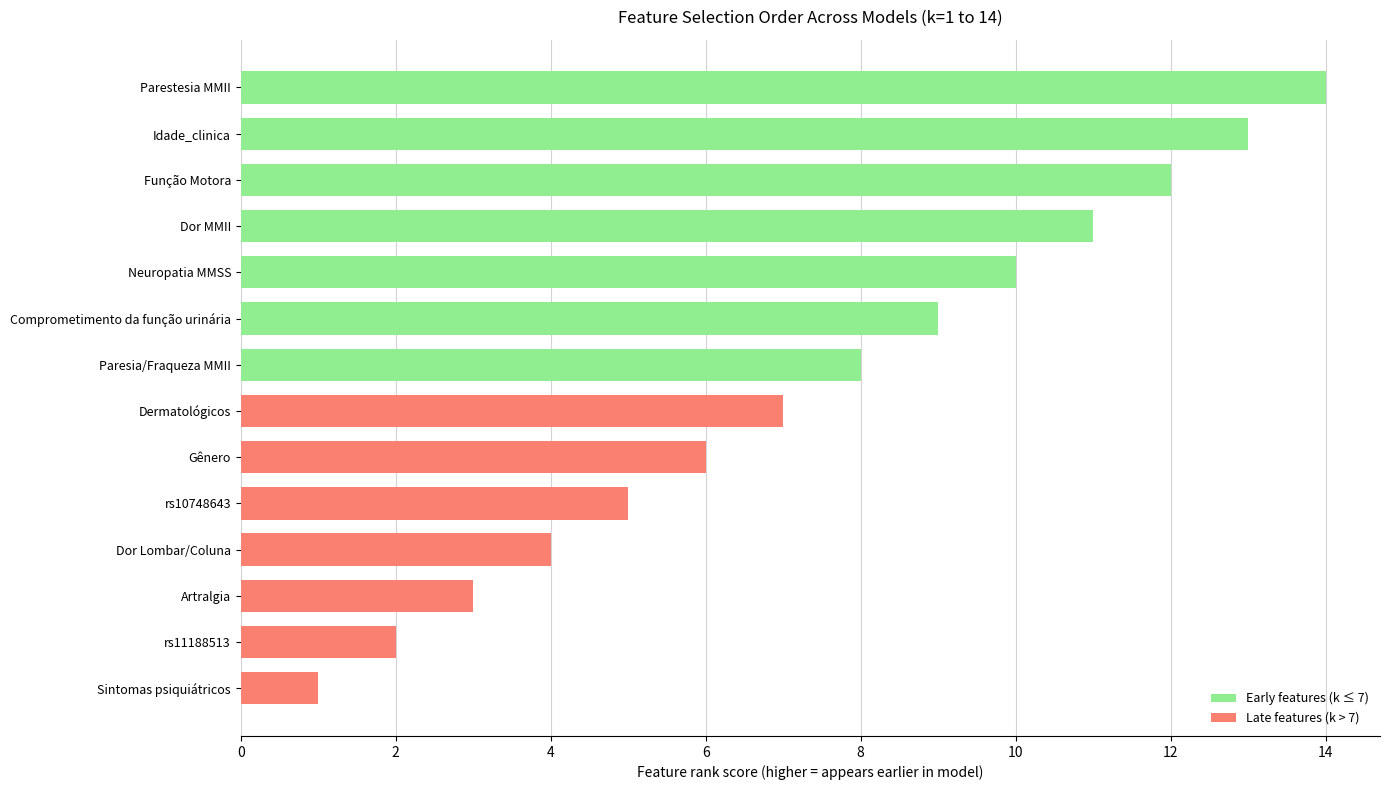

What is the label of the 12th bar from the top?

Artralgia